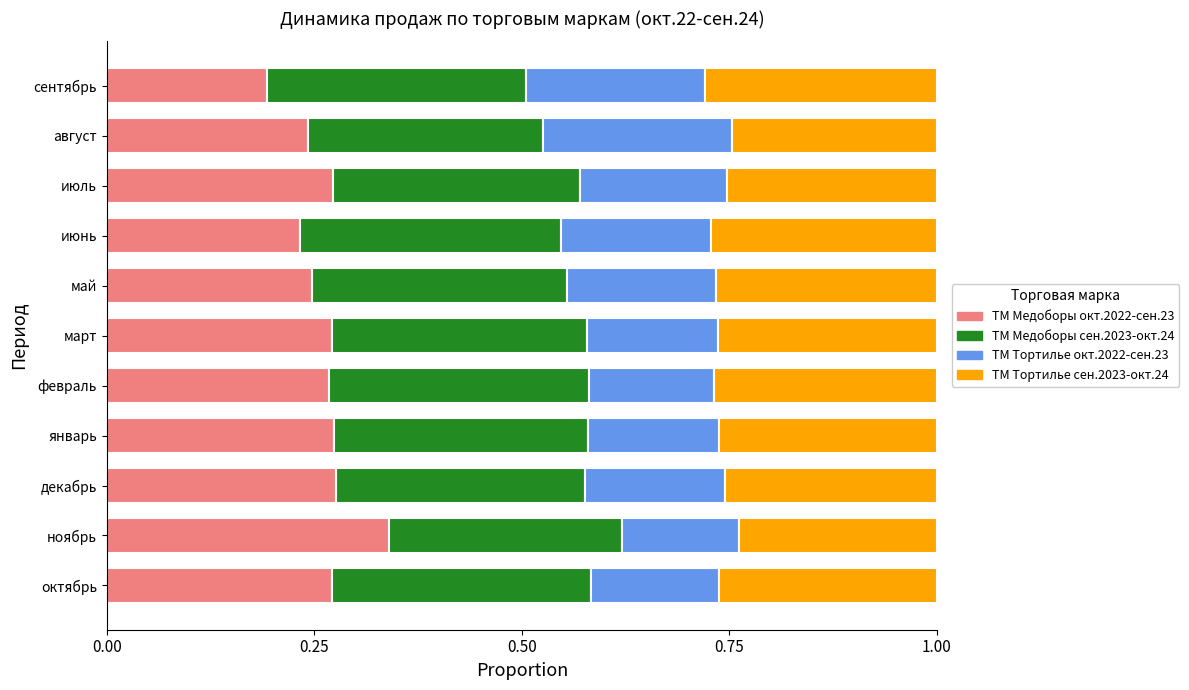

At which label does ТМ Медоборы окт.2022-сен.23 reach its minimum?

сентябрь